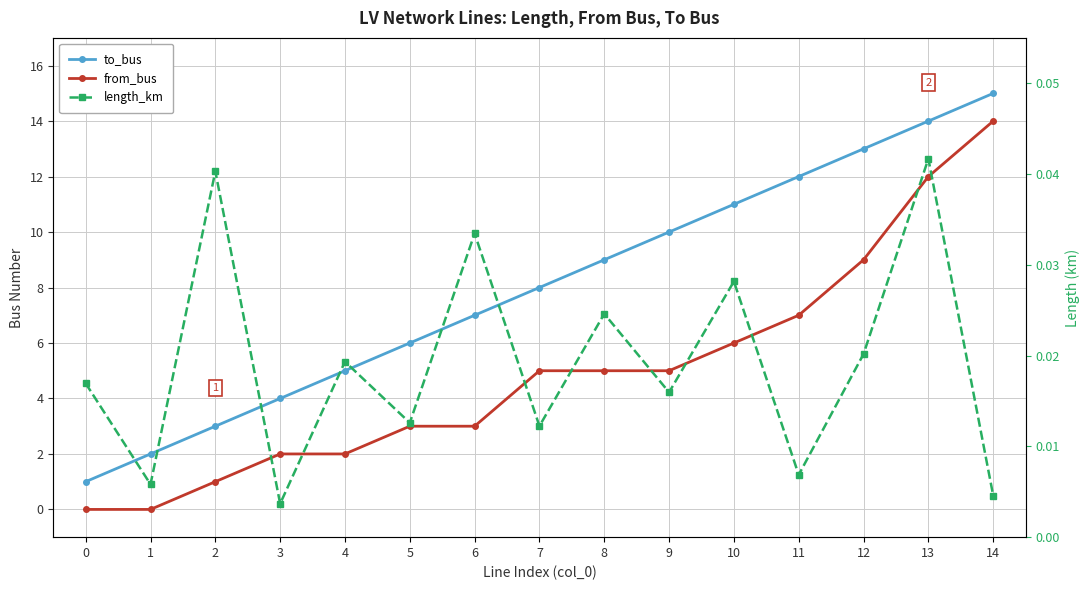

What is the difference between the highest and lowest values at 12?

13.0